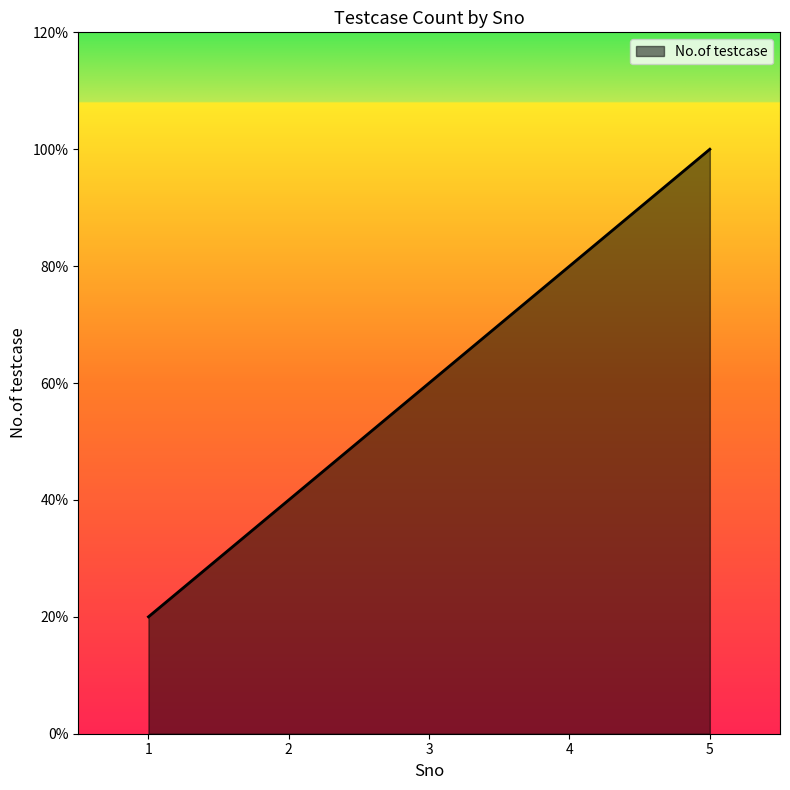

True or false: there are more than 2 points higher than both neighbors.

False